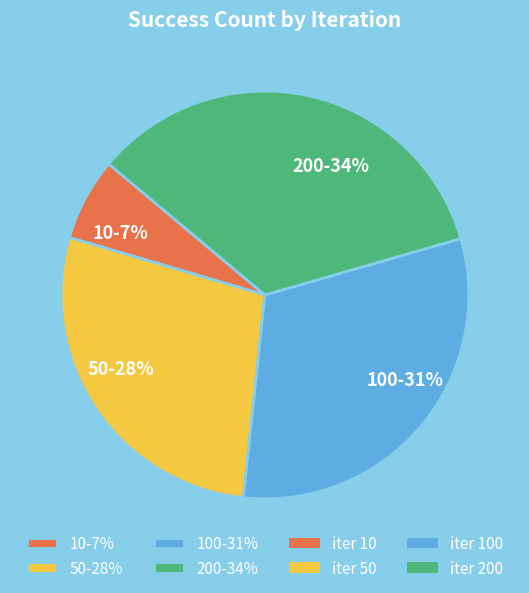

Do 200-34% and 50-28% together represent more than half of the pie?

Yes